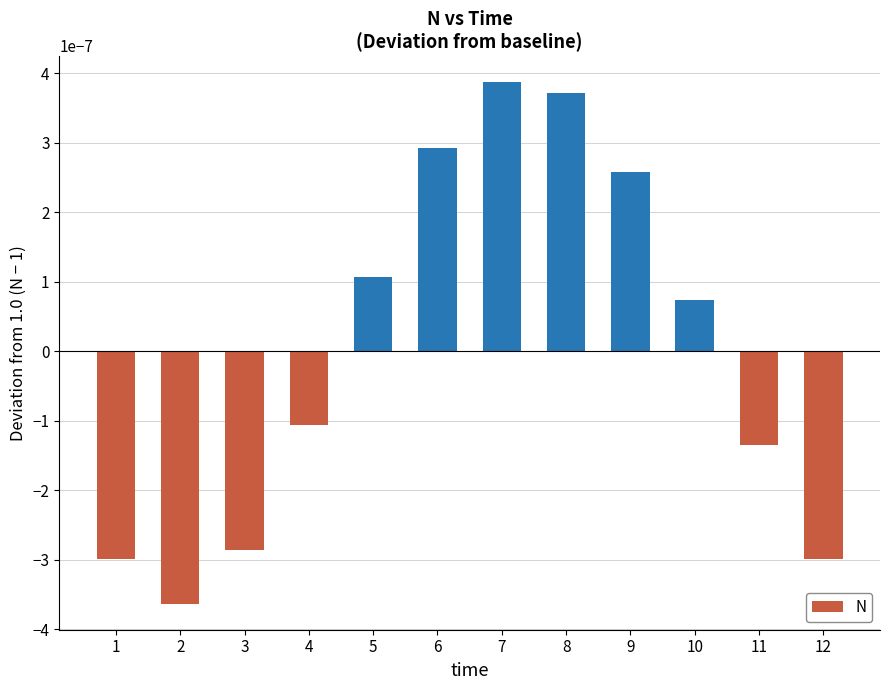

Count the number of data series in this chart.

1